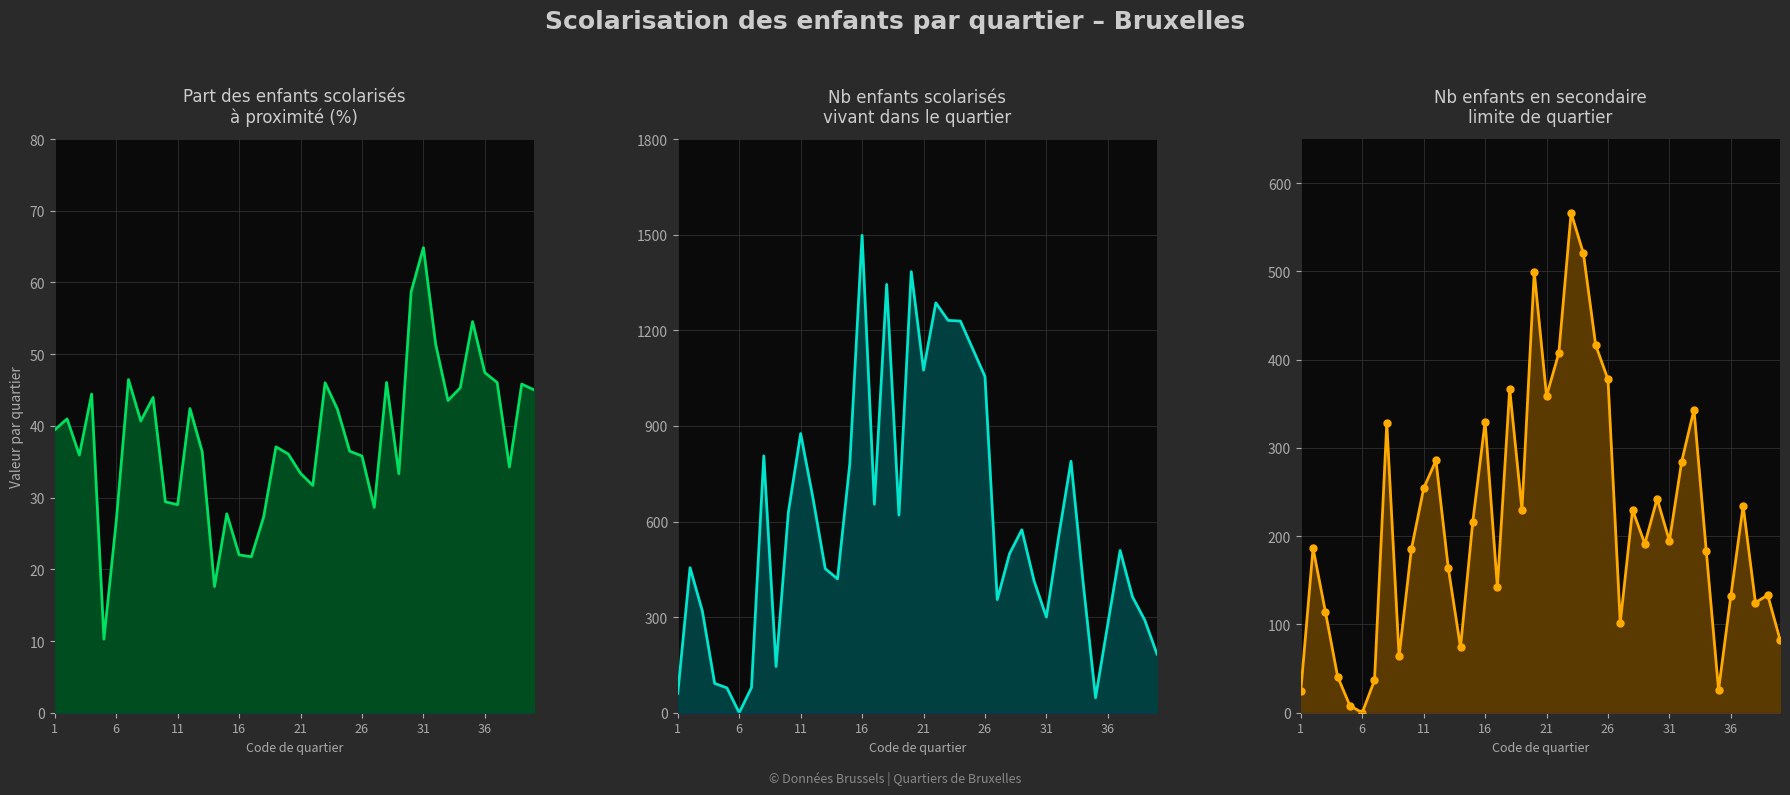

At how many categories does at least one series exceed 391?

26